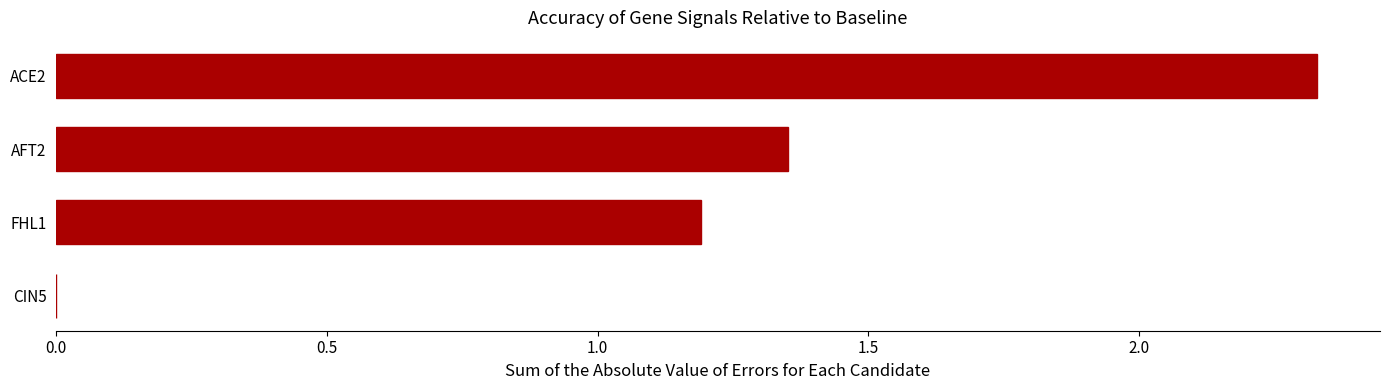

What is the change in value from AFT2 to ACE2?

+1.0